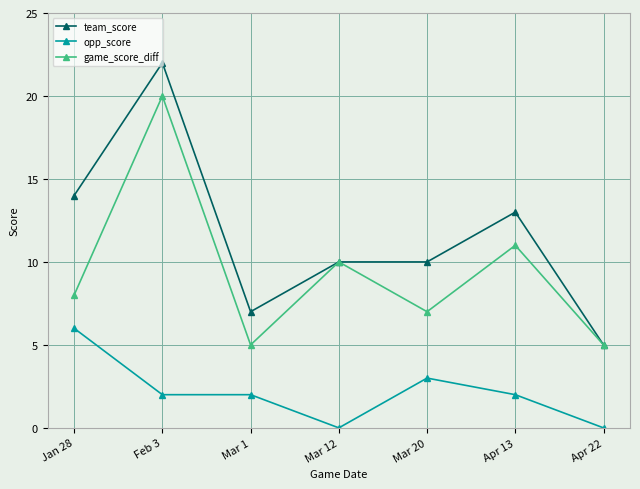

What are all the series names shown in the legend?

team_score, opp_score, game_score_diff